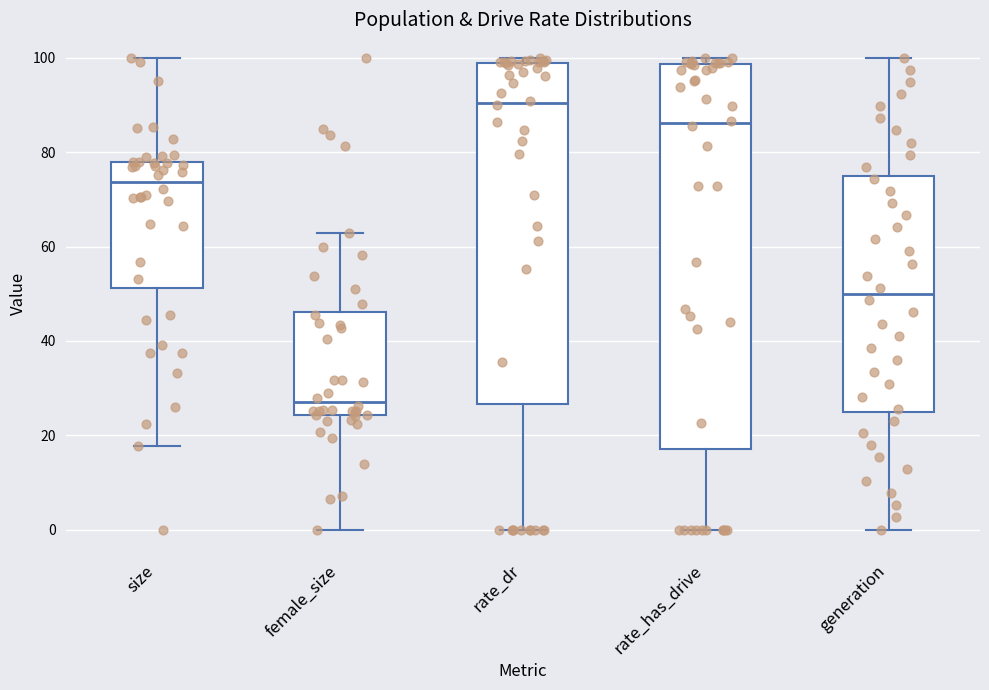

Which box is the tallest, from its lower edge to its upper edge?

rate_has_drive